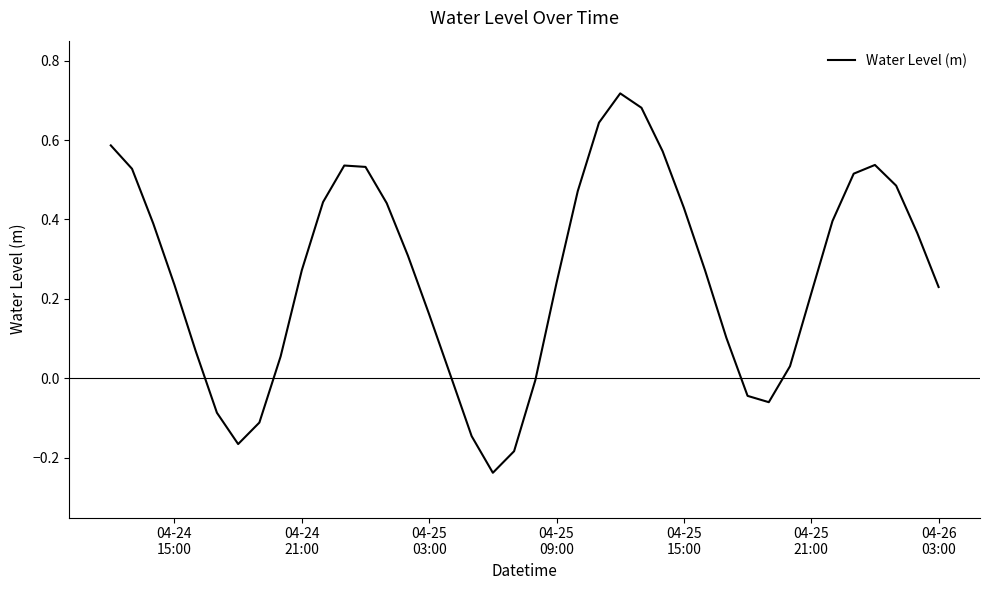

What is the difference between the maximum and minimum values?

1.0